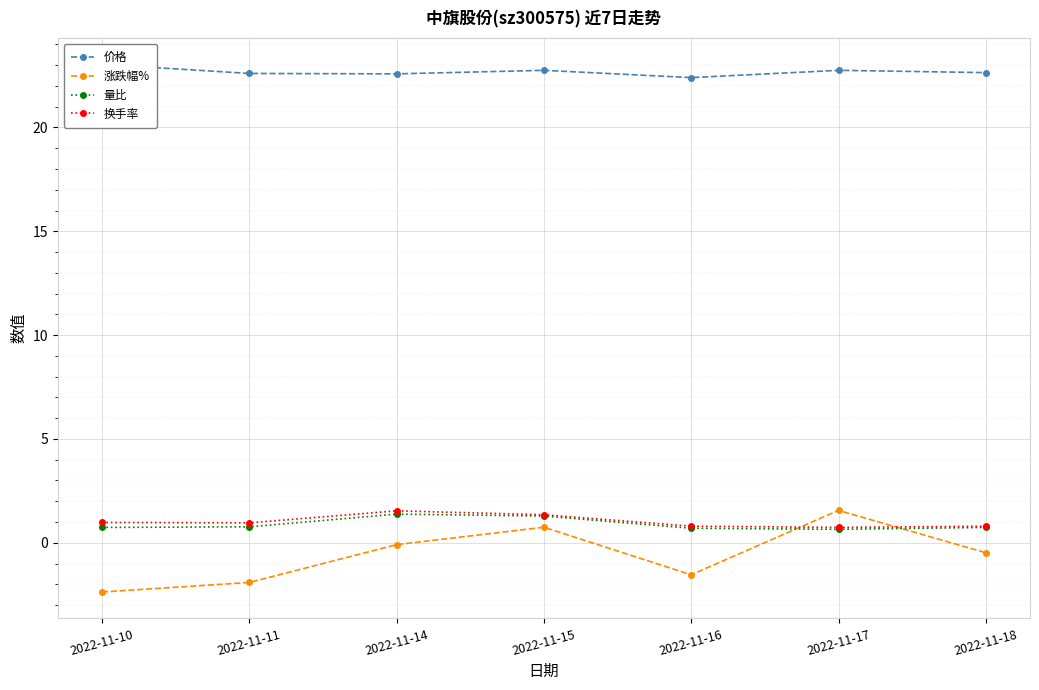

What is the difference between the 价格 values at 2022-11-10 and 2022-11-17?

0.3